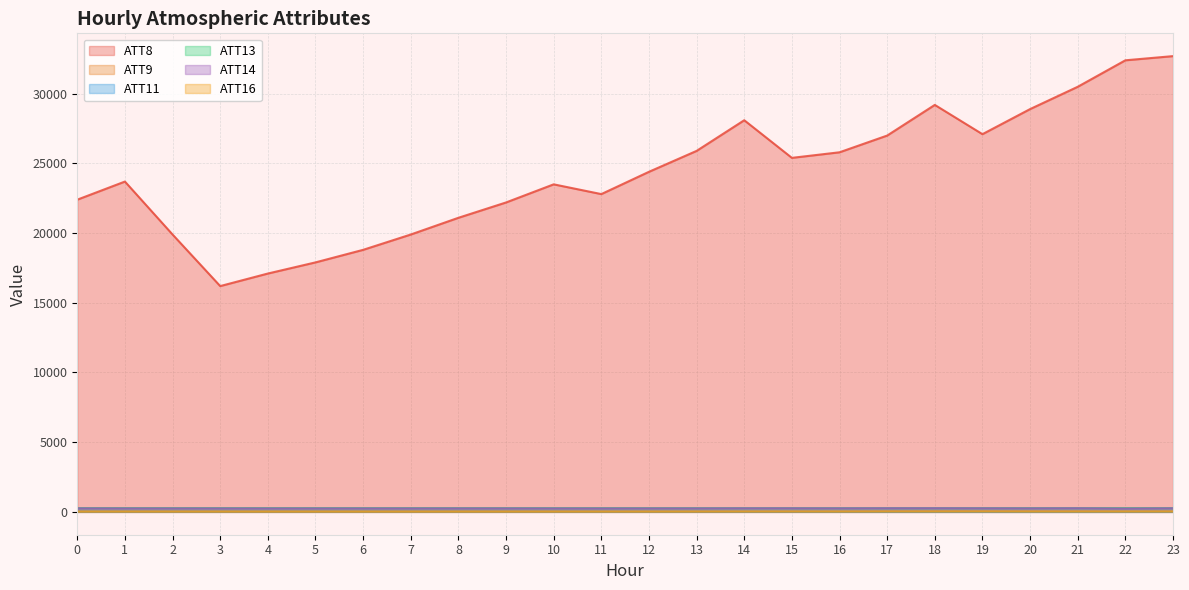

What is the value of the ATT9 point at the 10th from the left?

21.6